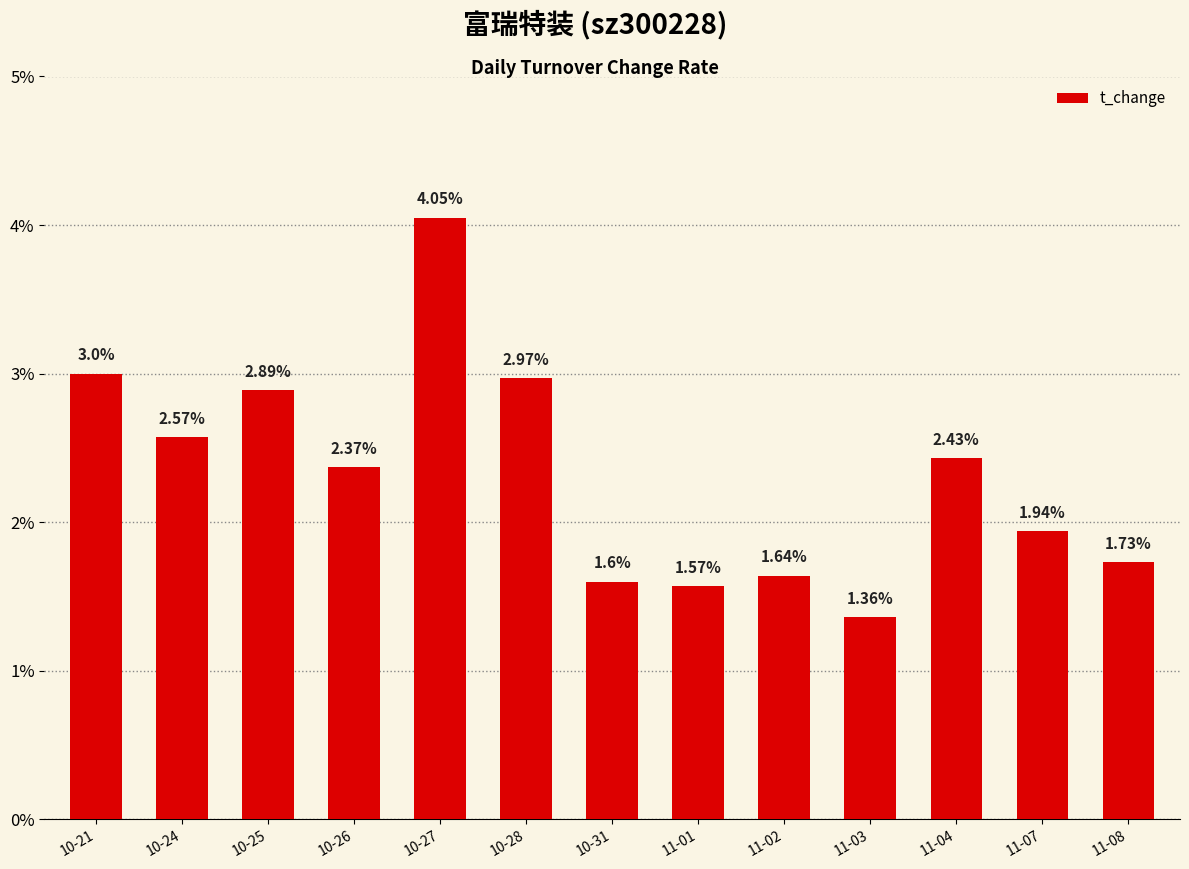

How many categories are shown in the chart?

13